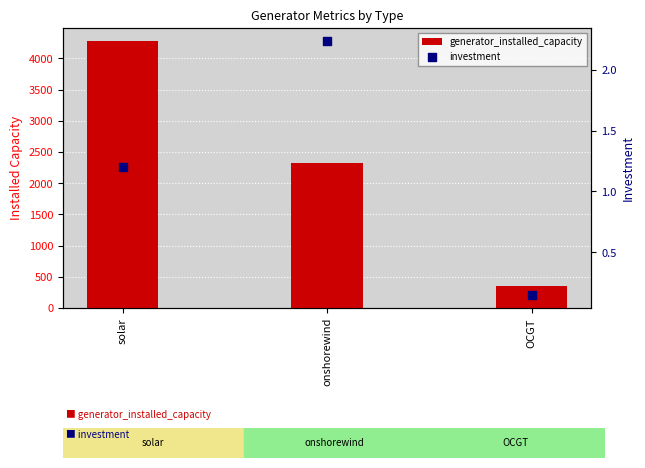

Which series reaches the minimum Y coordinate?

investment